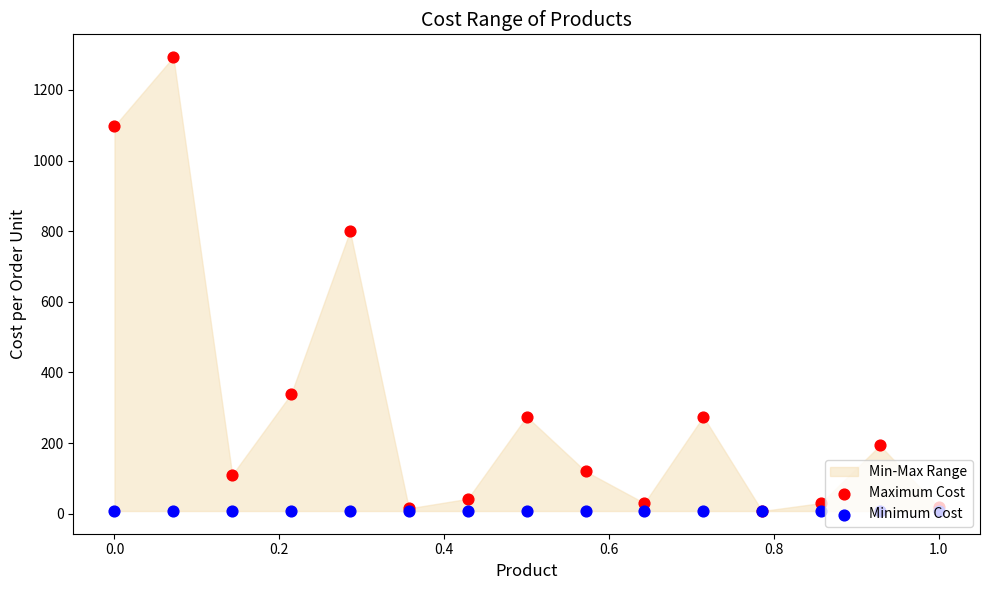

Which series has the widest spread of Y values?

Maximum Cost